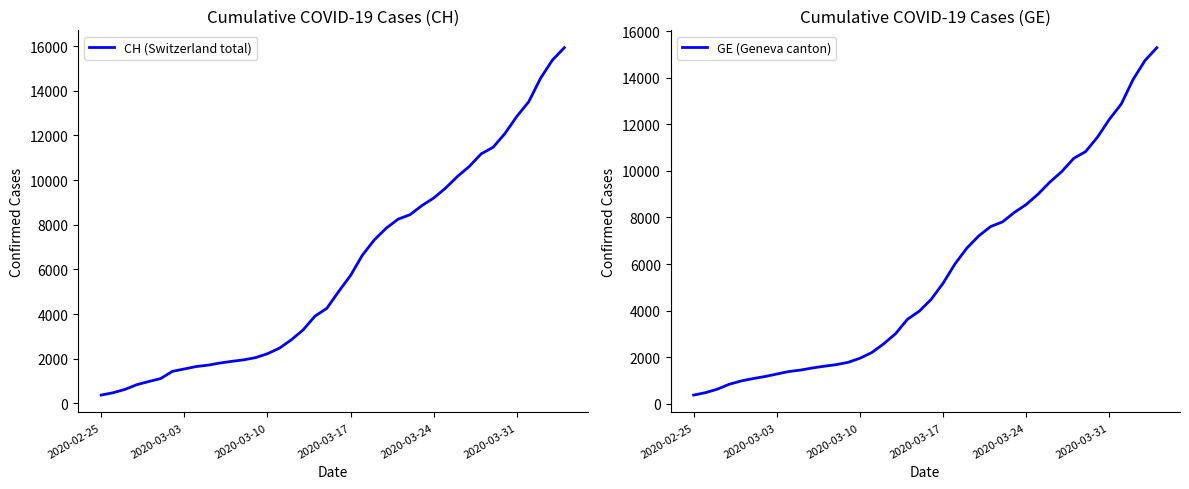

What is the minimum value for CH (Switzerland total)?

375